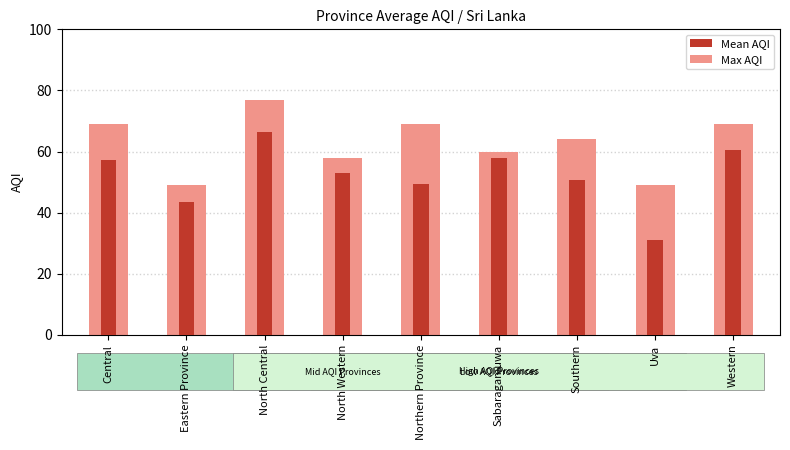

What is the value of the Max AQI bar at the 8th from the left?

49.0